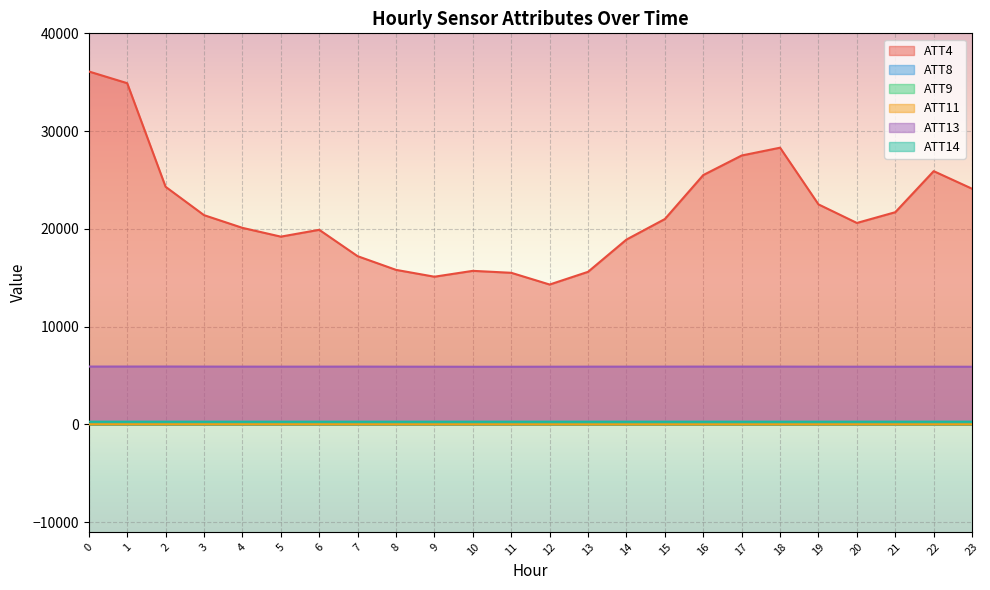

What is the difference between the highest and lowest values at 1?

34900.3